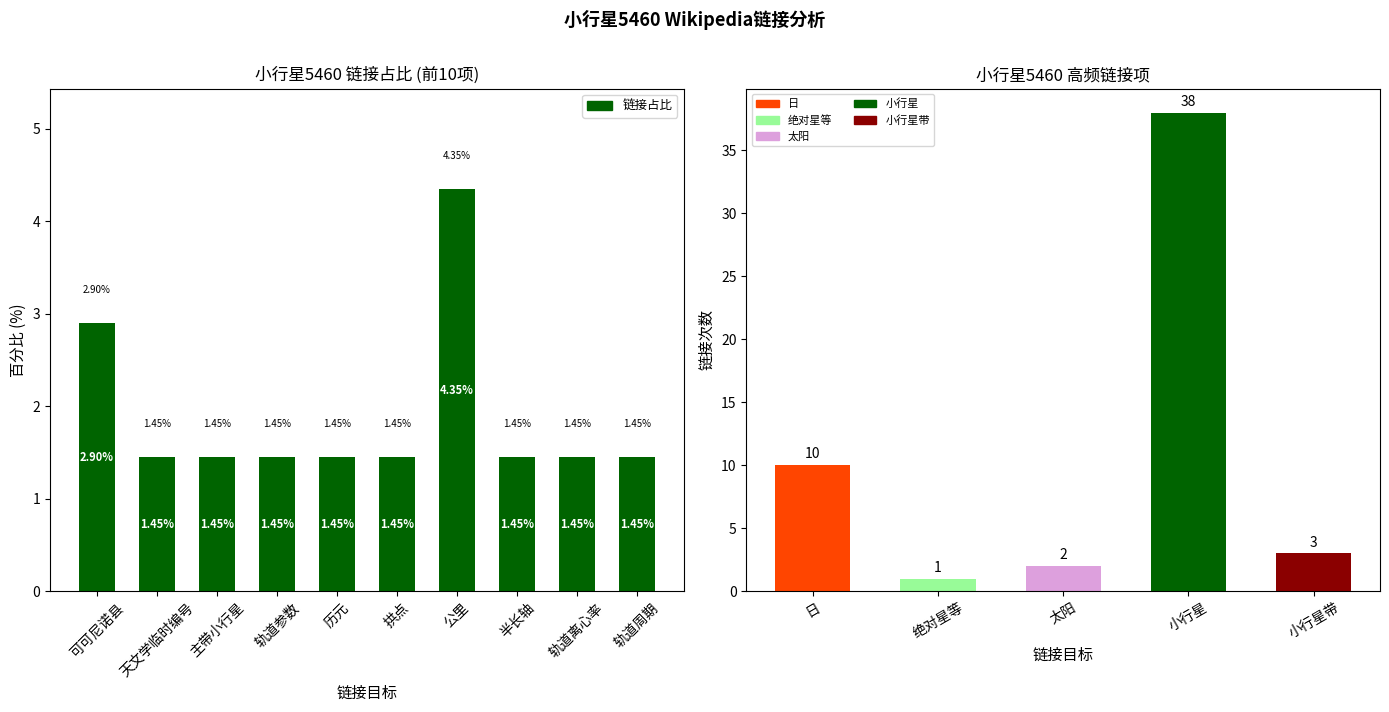

Reading left to right, extract all data points from this chart.

可可尼诺县=2.9	天文学临时编号=1.4	主带小行星=1.4	轨道参数=1.4	历元=1.4	拱点=1.4	公里=4.3	半长轴=1.4	轨道离心率=1.4	轨道周期=1.4